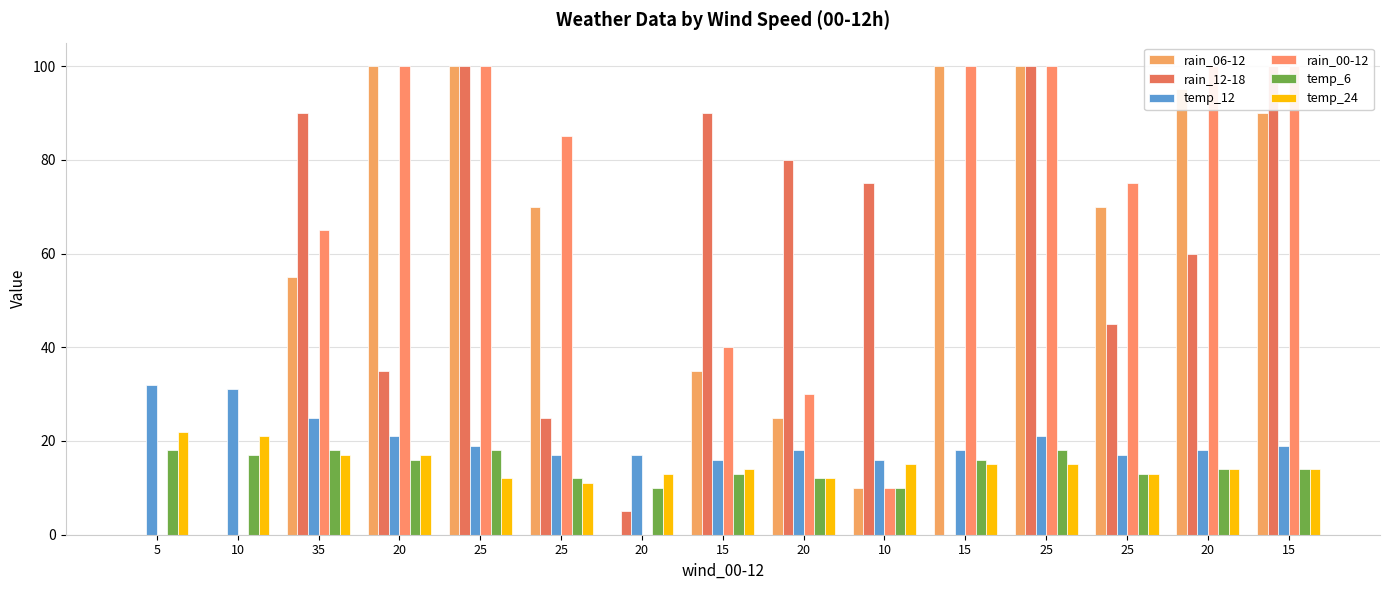

How many values in the rain_06-12 series exceed 70?

6